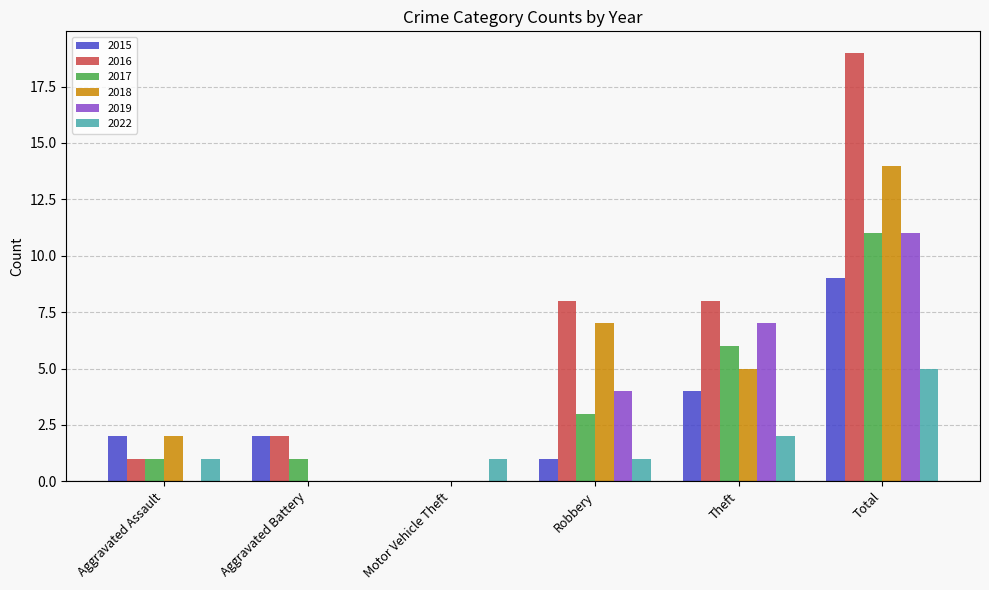

What is the sum of the 2022 values at Total and Aggravated Assault?

6